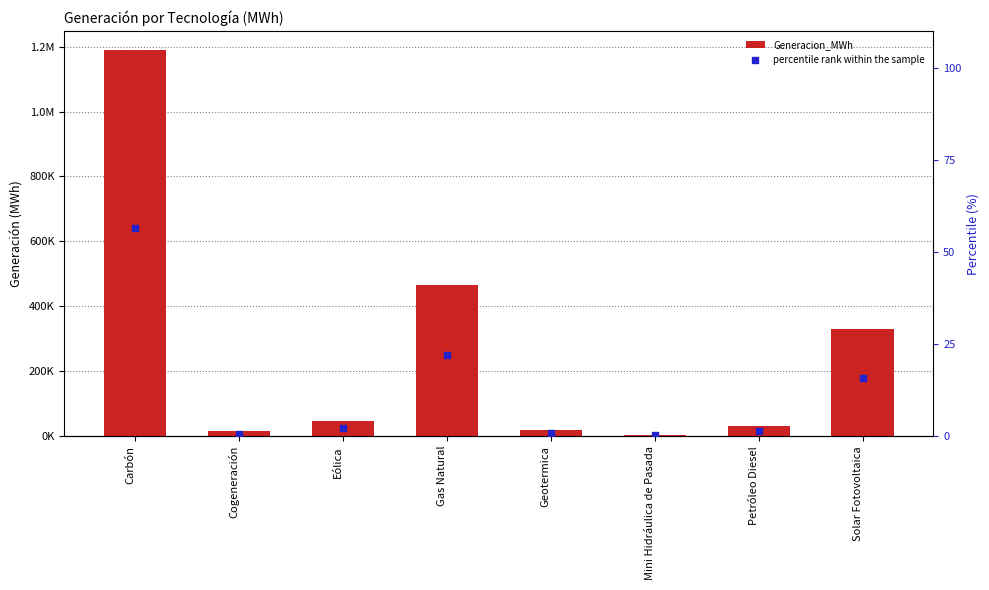

Which series has the largest total across all categories?

Generacion_MWh